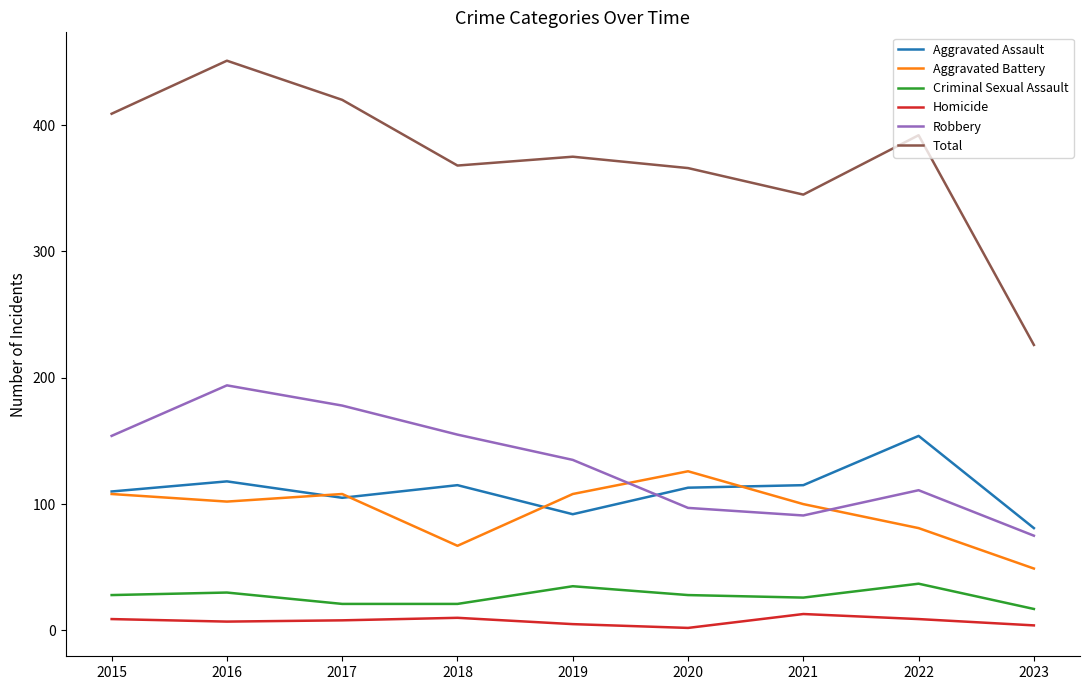

At how many categories does at least one series exceed 170?

9